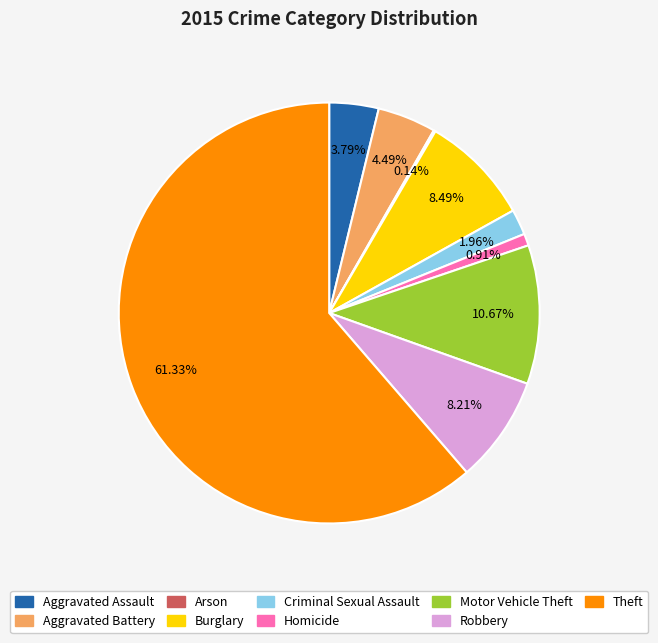

Between Robbery and Aggravated Assault, which is larger?

Robbery